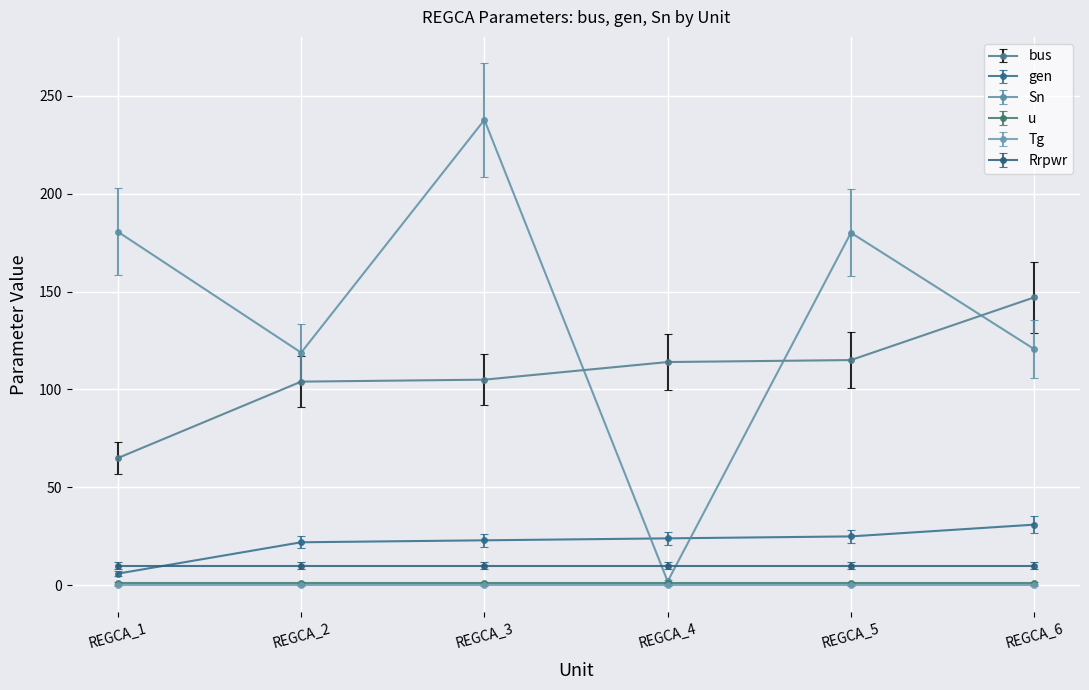

Which category has the lowest value in the gen series?

REGCA_1